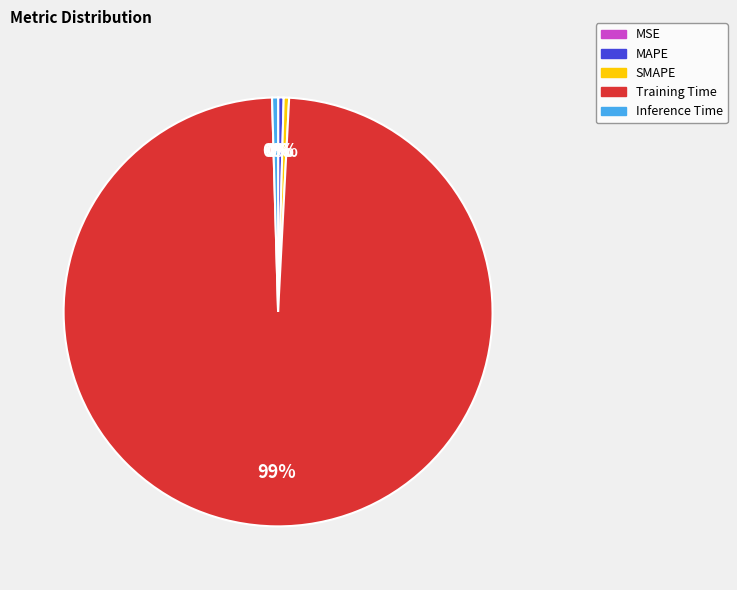

Do Training Time and SMAPE together represent more than half of the pie?

Yes